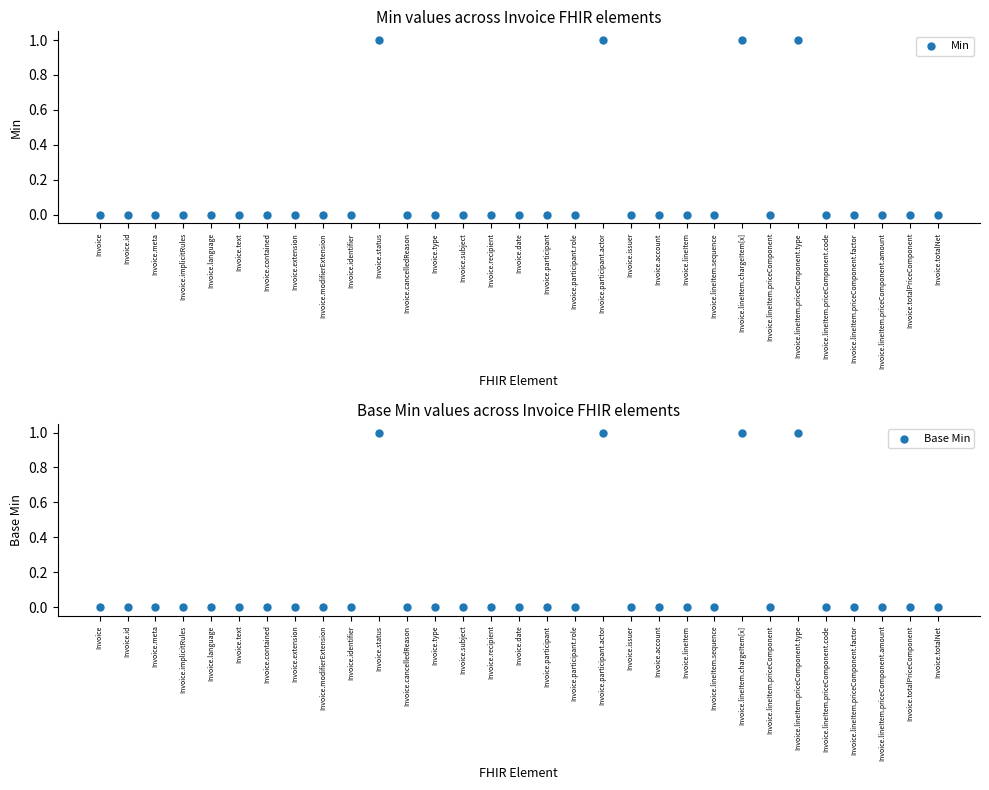

At how many categories does at least one series exceed 0?

4